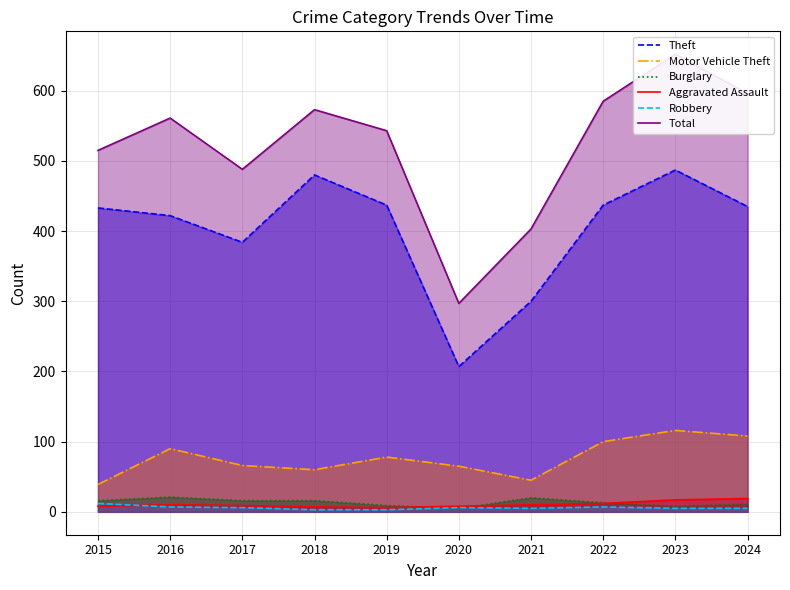

At which category does Theft reach its first local valley?

2017